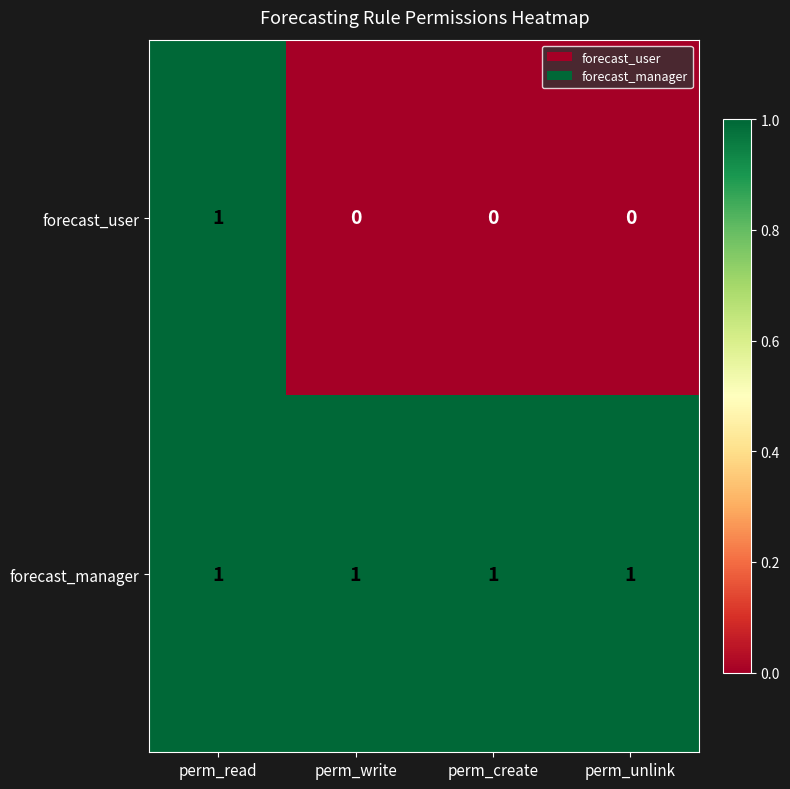

Rank the series by their average value, from lowest to highest.

forecast_user, forecast_manager